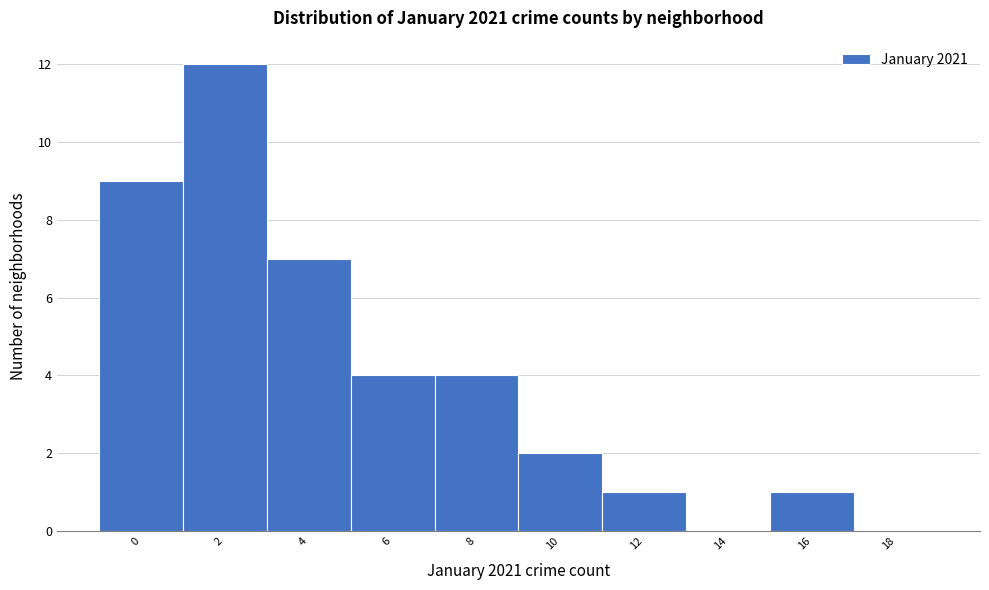

Reading left to right, extract all data points from this chart.

0=9	2=12	4=7	6=4	8=4	10=2	12=1	14=0	16=1	18=0